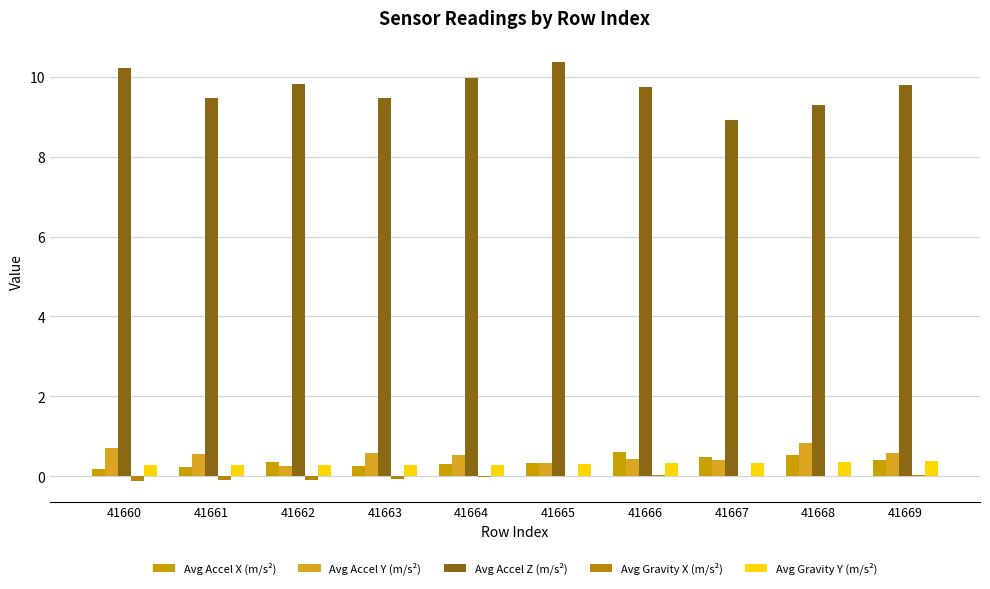

What is the sum of all Avg Accel X (m/s²) values?

3.7